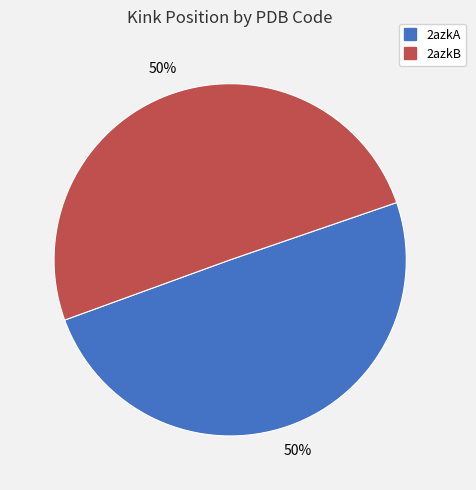

To the nearest percent, what portion does 2azkB represent?

50%